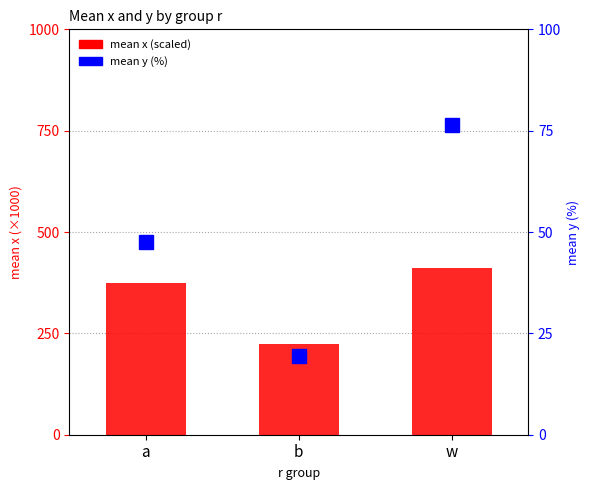

Reading left to right, extract all data points from this chart.

mean x (scaled): a=374.0	b=222.9	w=410.2
mean y (%): a=47.5	b=19.5	w=76.5